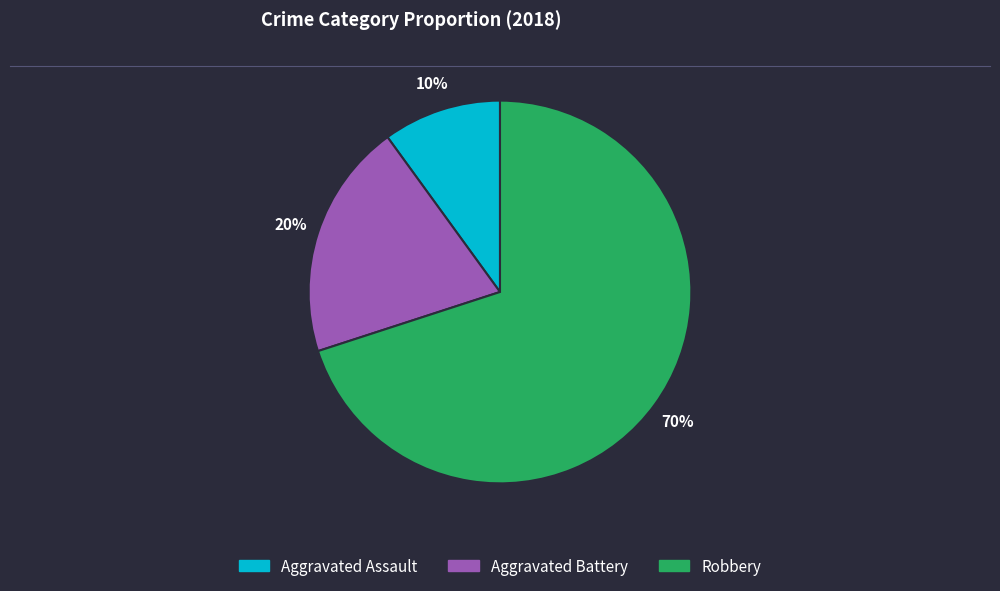

To the nearest percent, what percentage of the pie is Aggravated Battery?

20%